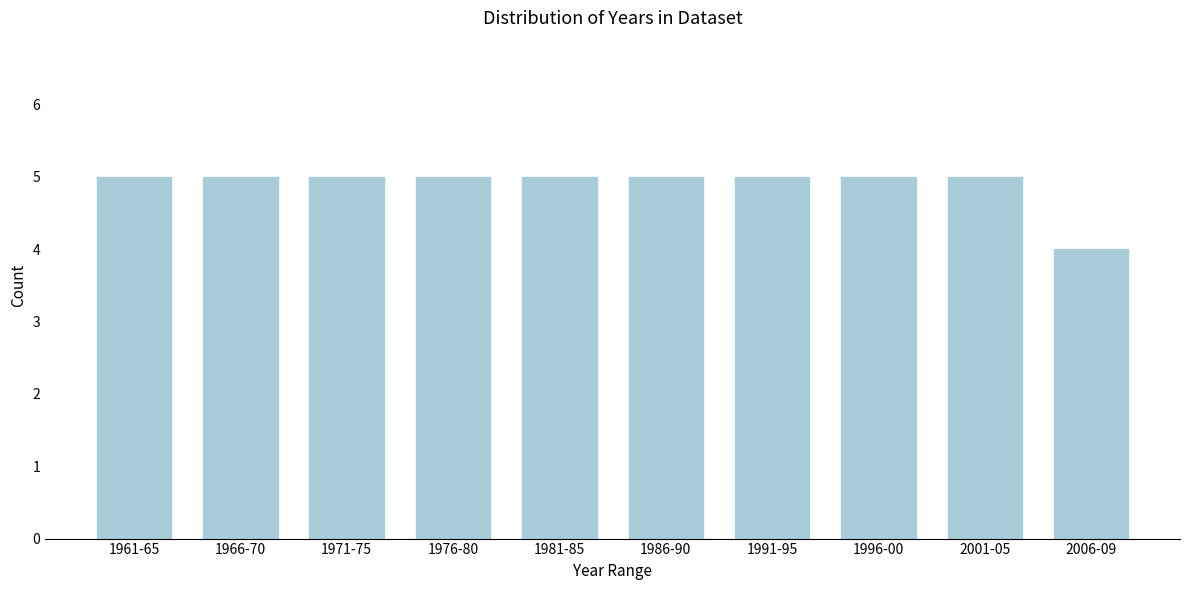

Reading left to right, what are all the values shown in this chart?

1961-65=5	1966-70=5	1971-75=5	1976-80=5	1981-85=5	1986-90=5	1991-95=5	1996-00=5	2001-05=5	2006-09=4